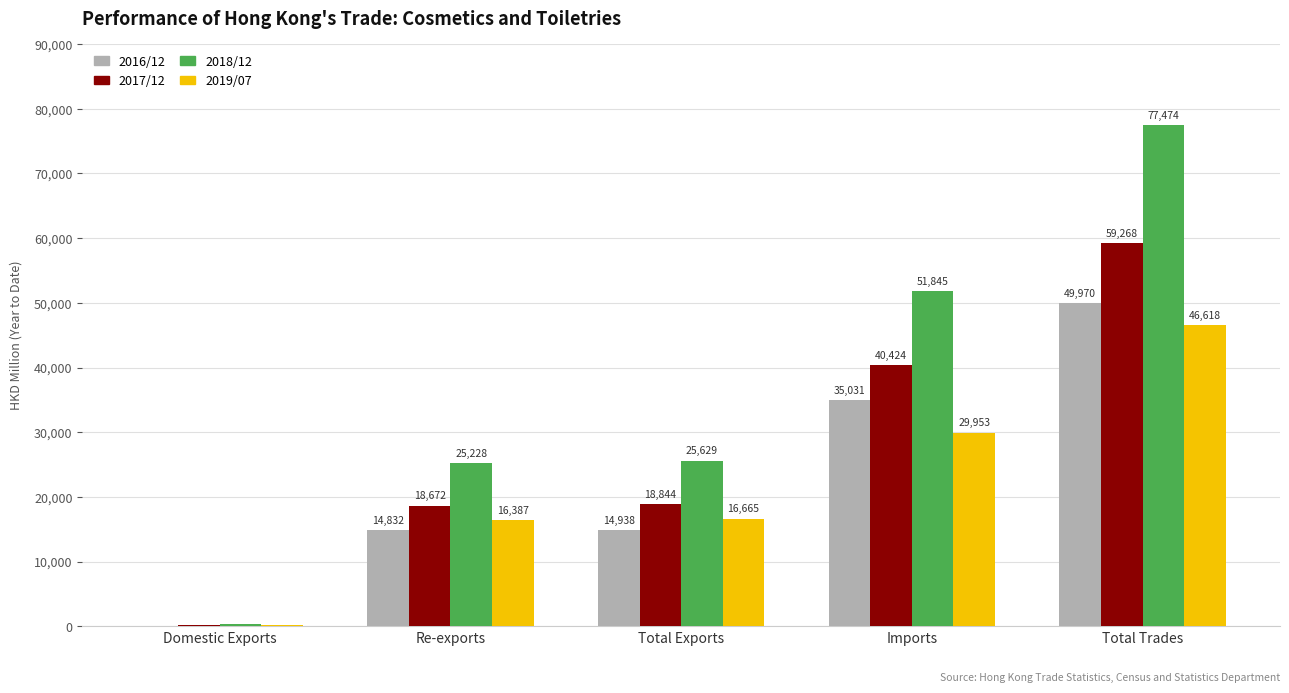

Are the bars grouped side by side (vs. stacked)?

Yes